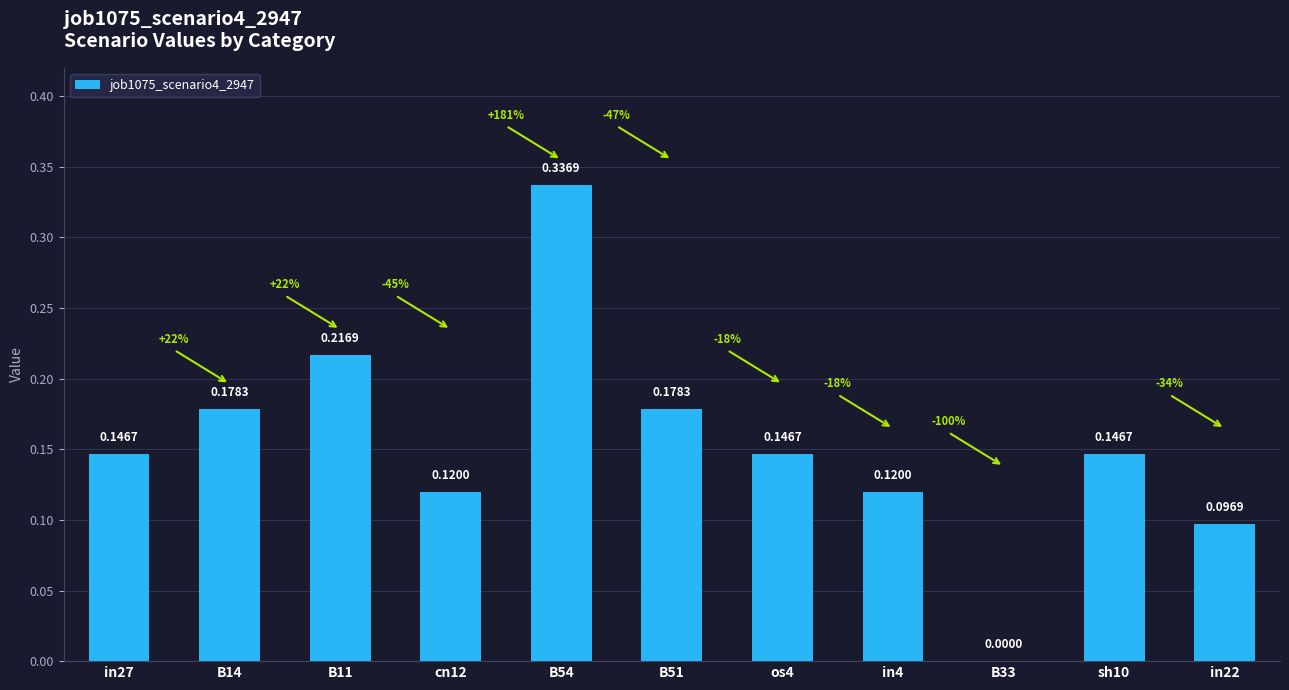

Count the values in the range 0 to 1.

11